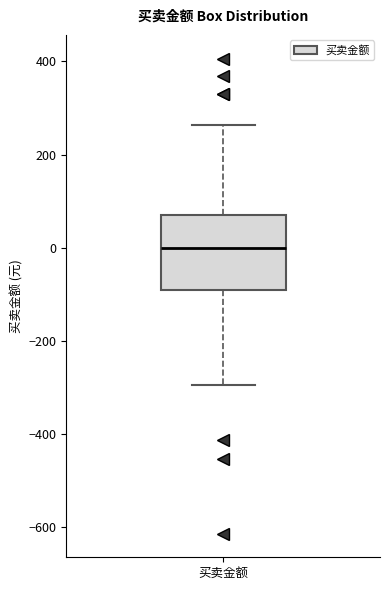

Where does the median line of the box for 买卖金额 sit on the y-axis? The values are not printed on the chart, so give them approximately, as read against the axis.

0